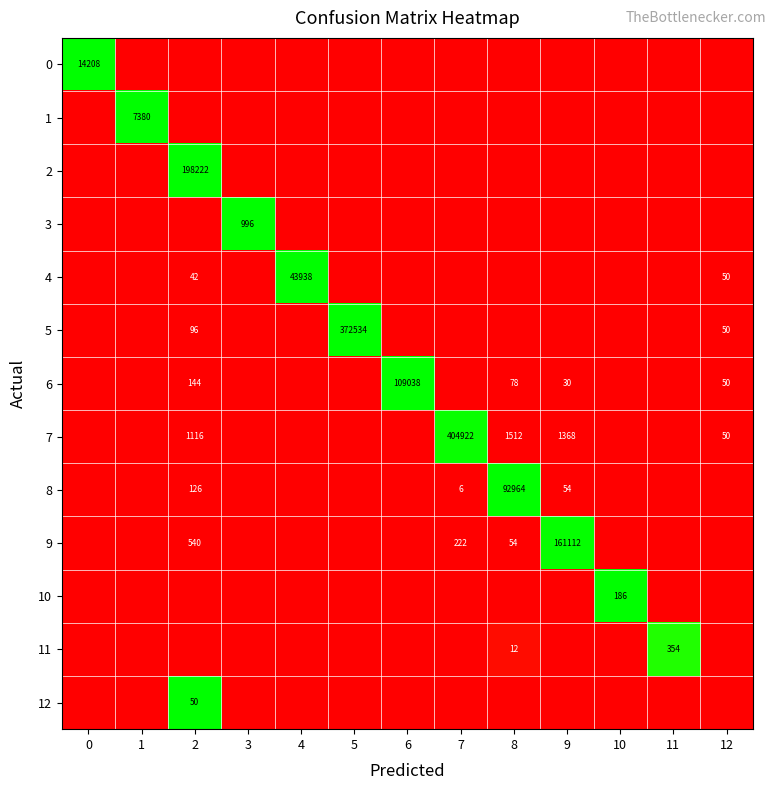

True or false: 7 has a value of 404922 at 7.

True